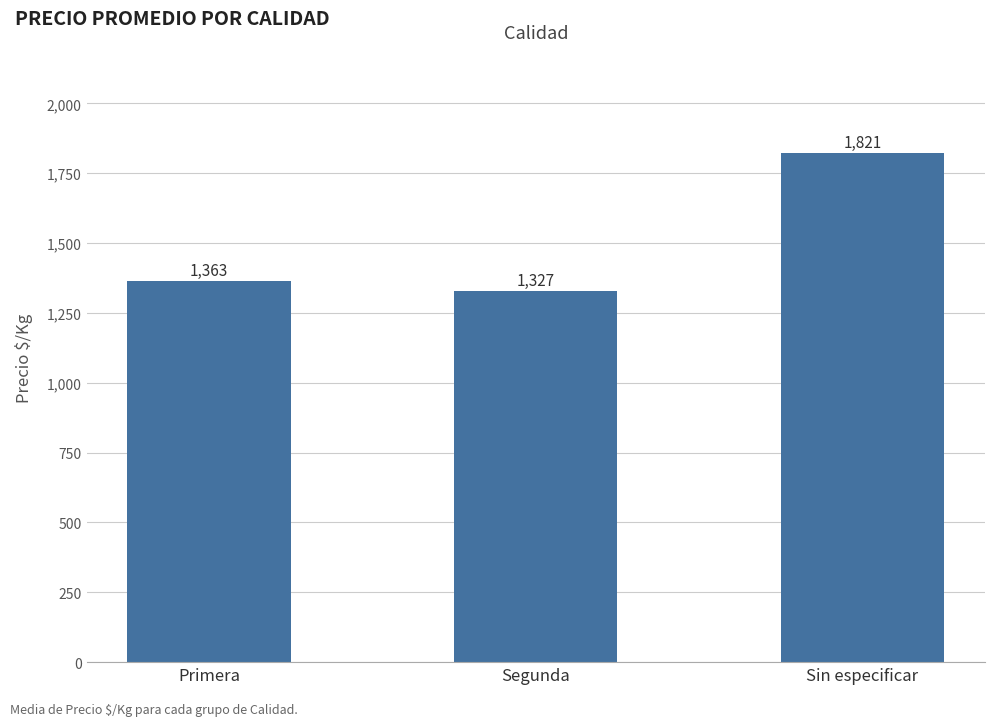

What is the difference between the second highest and minimum values?

36